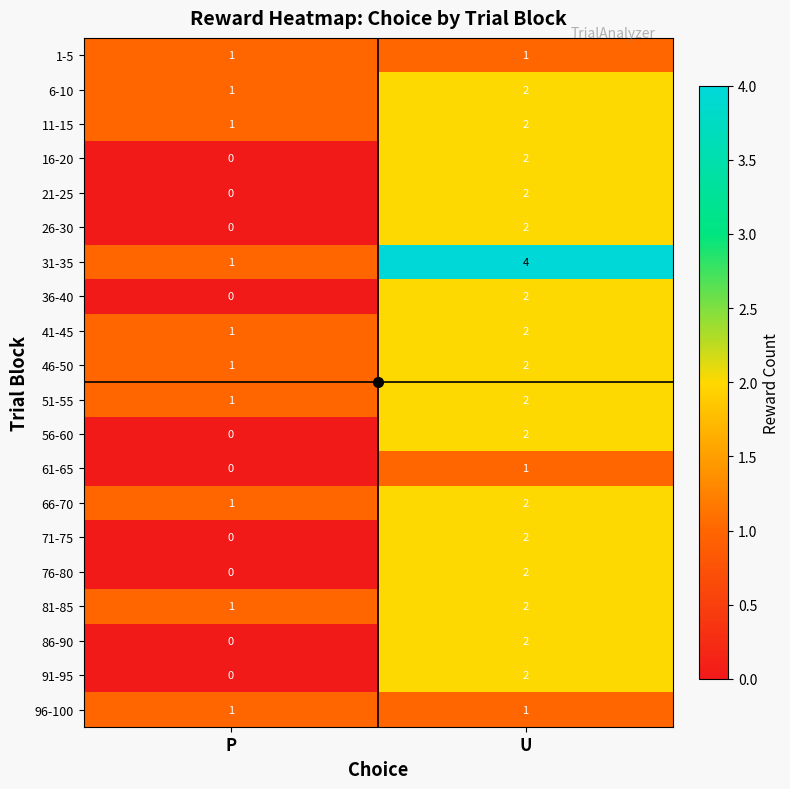

The value of 11-15 at U is 2. True or false?

True